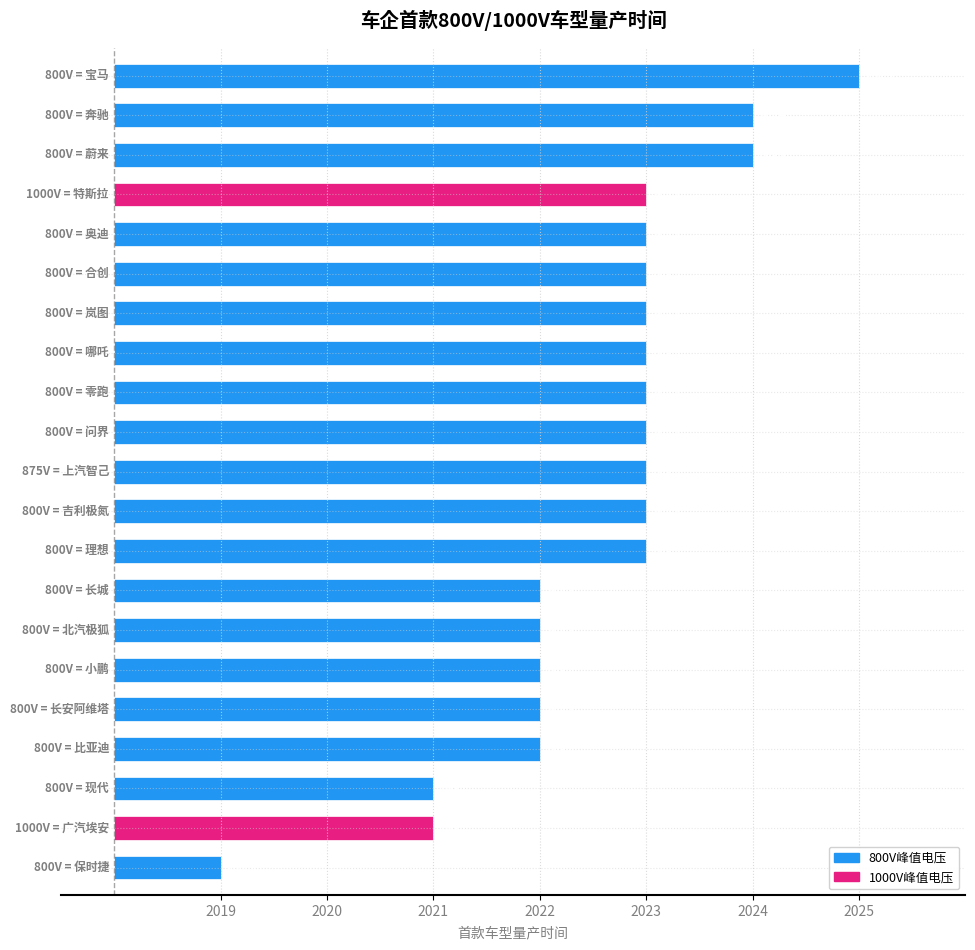

The chart shows a value of 3146 at 哪吒. True or false?

False